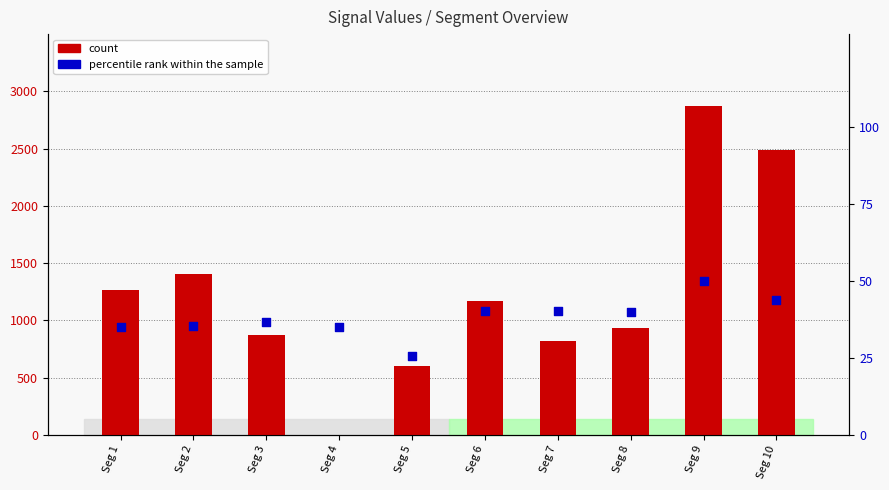

Which series has the widest spread of Y values?

count